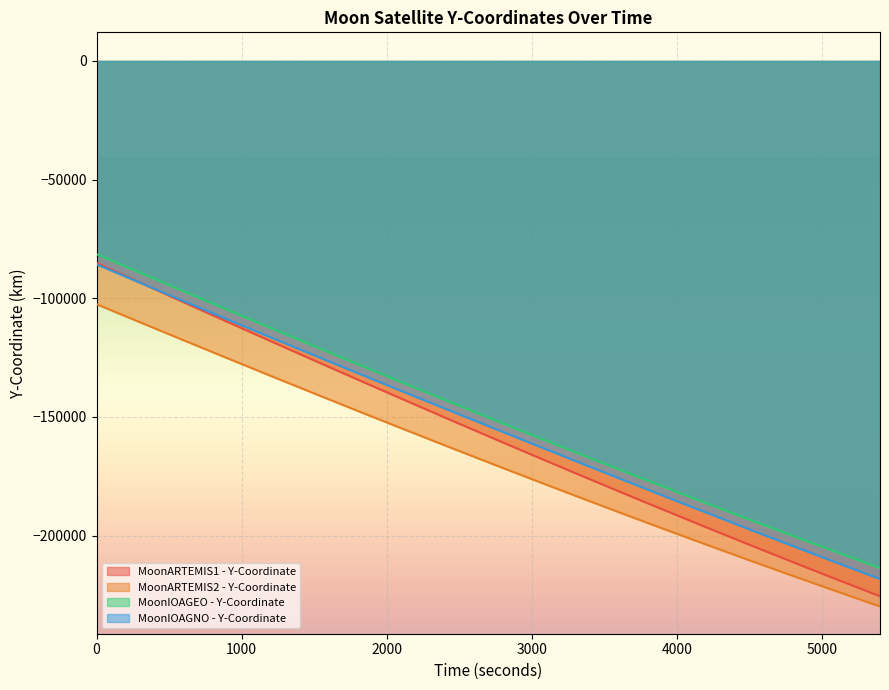

True or false: MoonARTEMIS2 - Y-Coordinate and MoonARTEMIS1 - Y-Coordinate intersect in this chart.

False